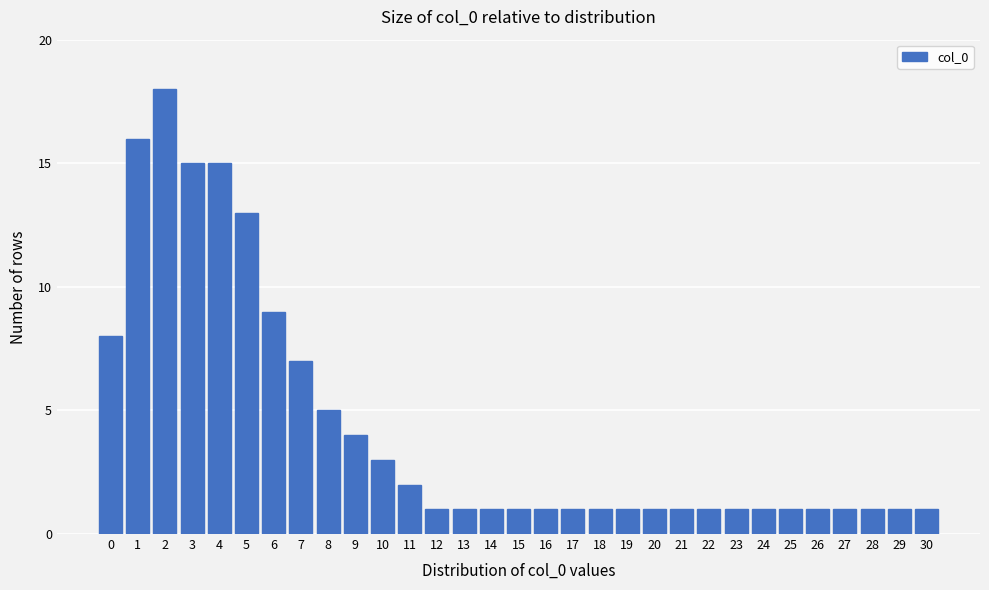

What is the ratio of the value at 9 to the value at 30?

4.0